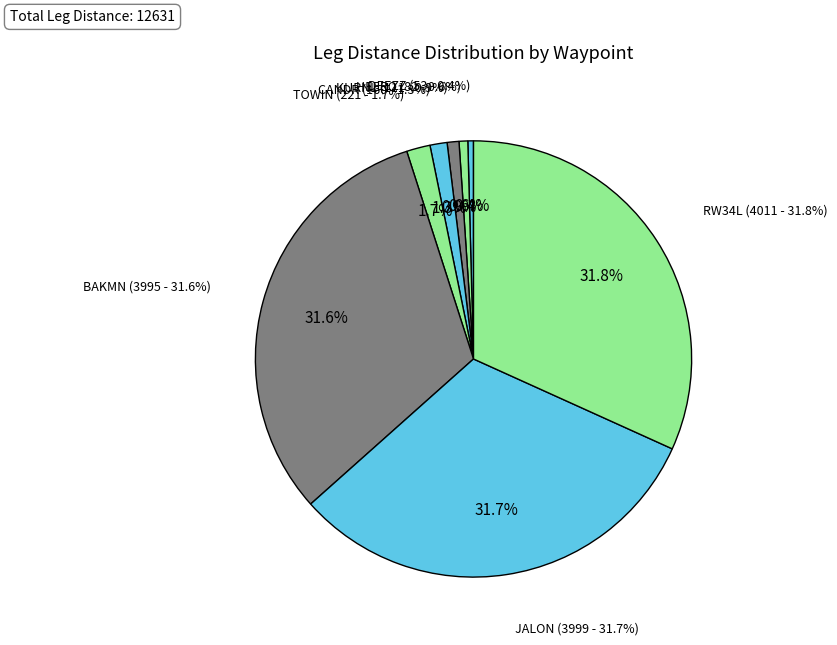

Which category has the biggest portion of the pie?

RW34L